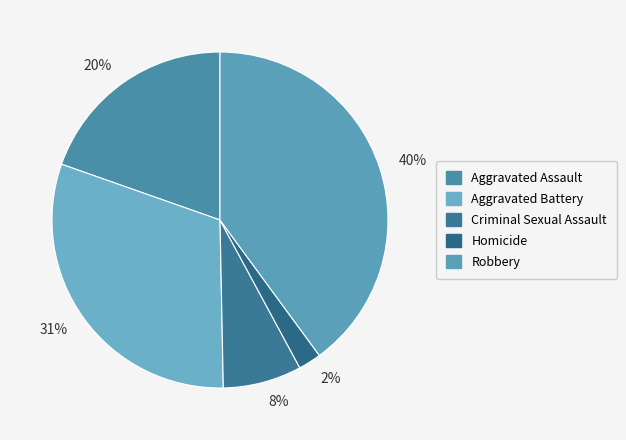

Is there a majority slice in this chart?

No